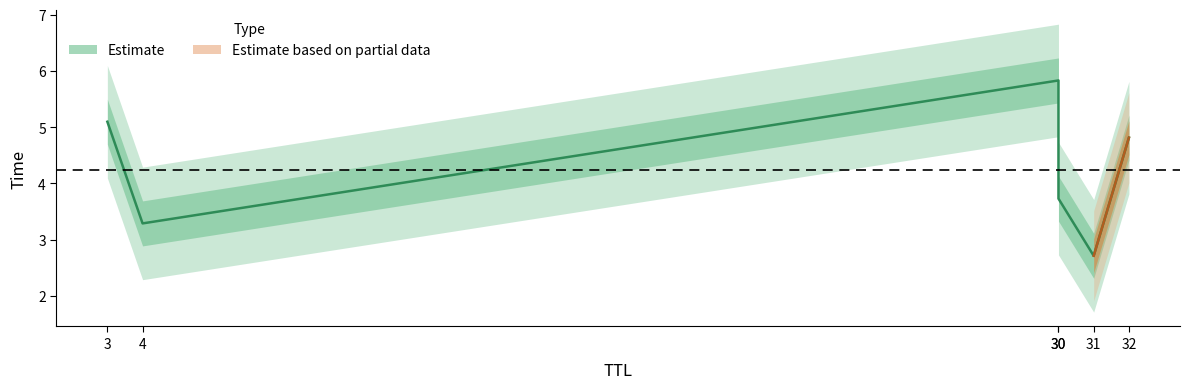

Which label corresponds to the smallest value in the chart?

31